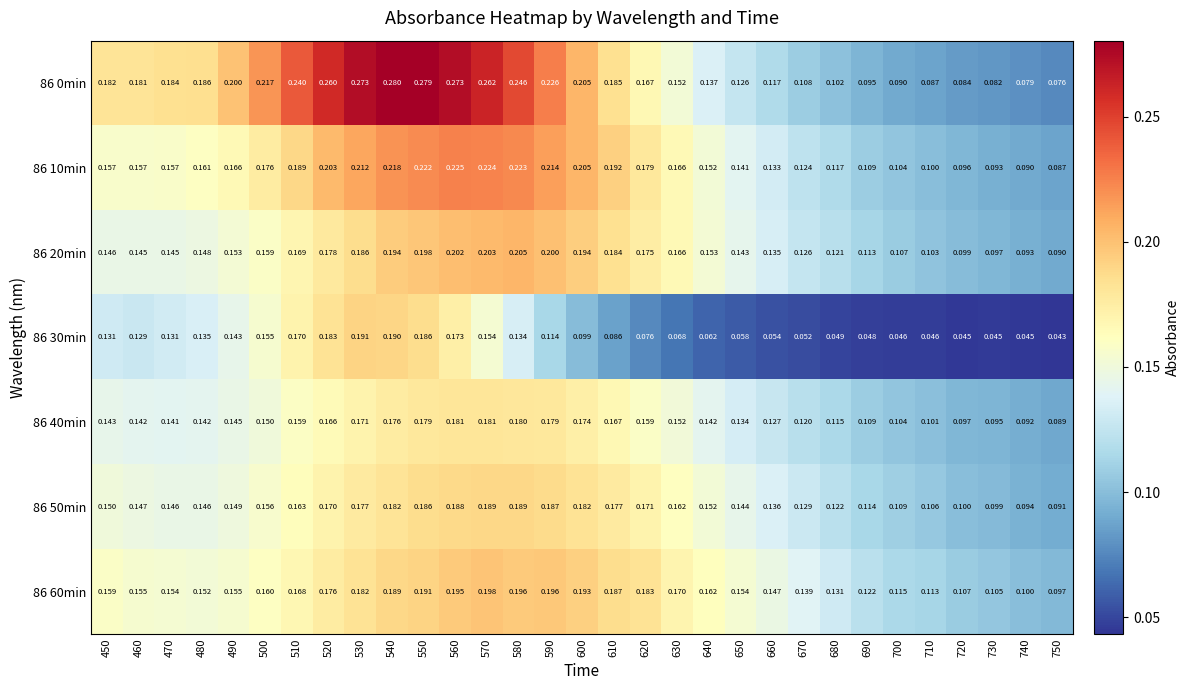

Is the value of 86 50min at 510 greater than the value of 86 0min at 690?

Yes